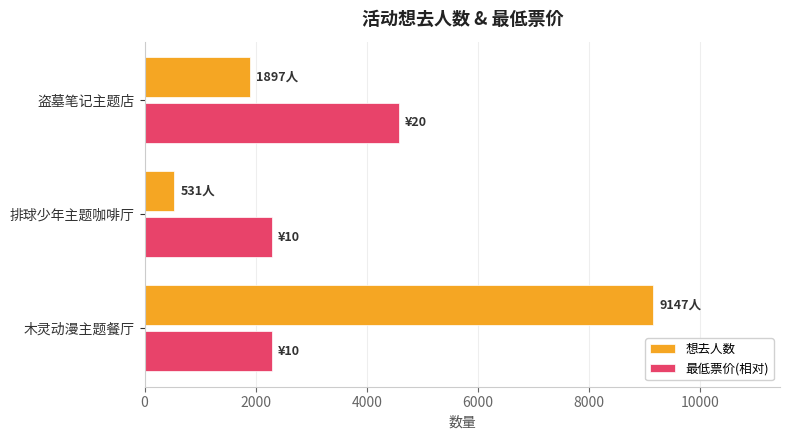

What is the minimum value shown in the chart?

531.0